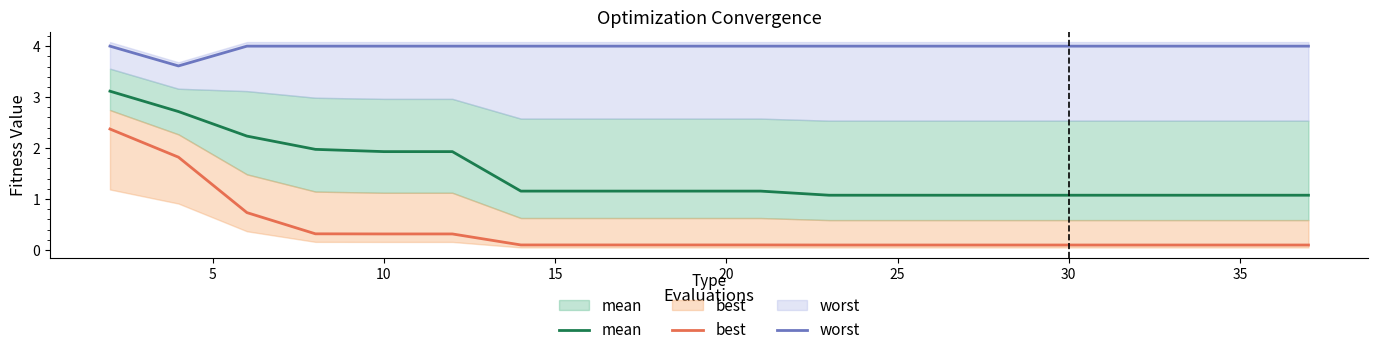

Is the value of best at 30 greater than the value of mean at 12?

No